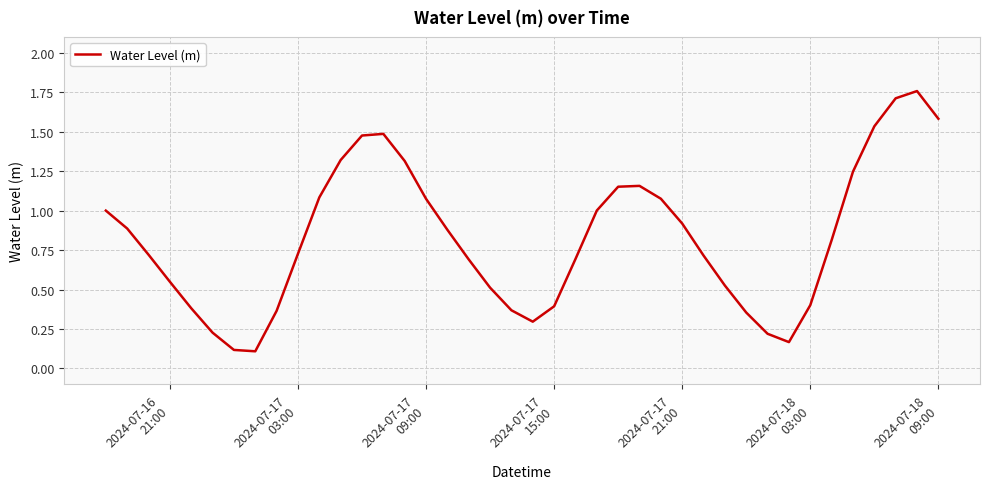

What is the difference between the maximum and minimum values?

1.6